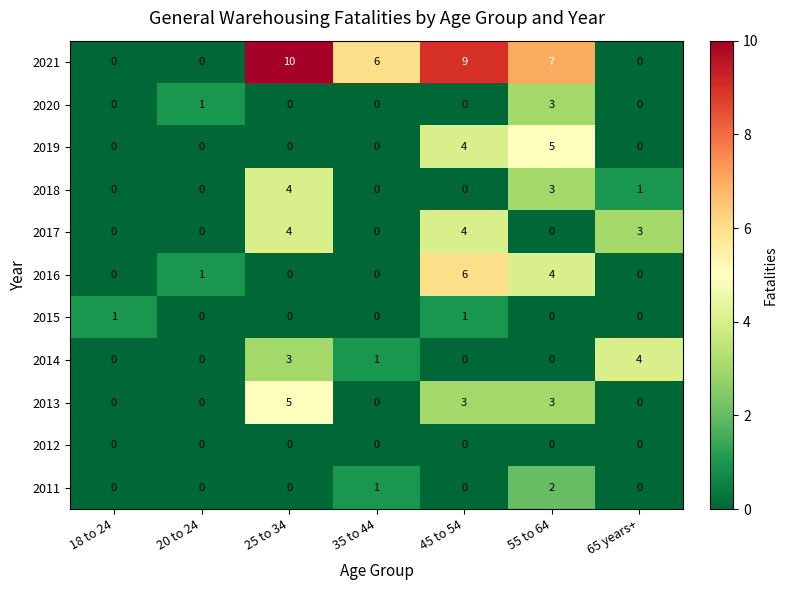

What is the maximum value shown in the chart?

10